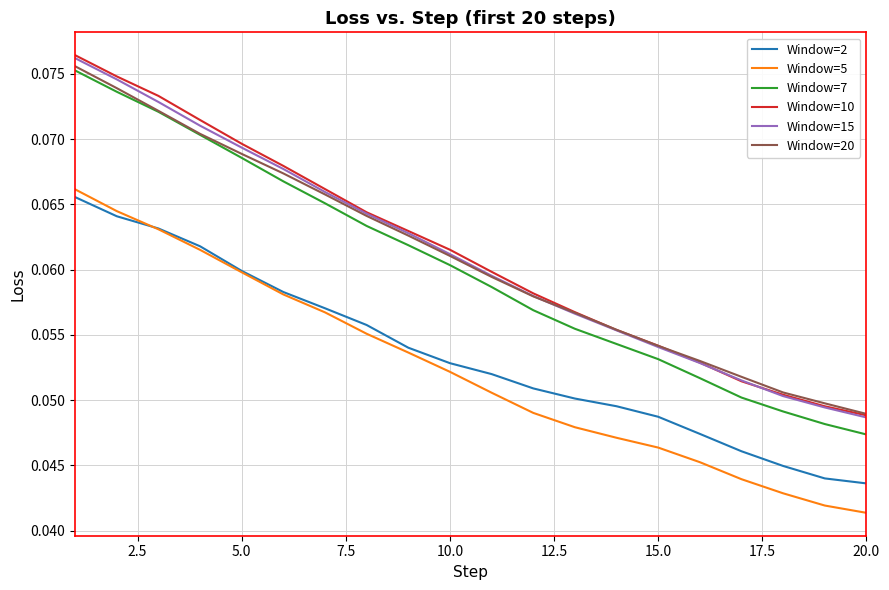

Which series has the widest spread of values?

Window=7